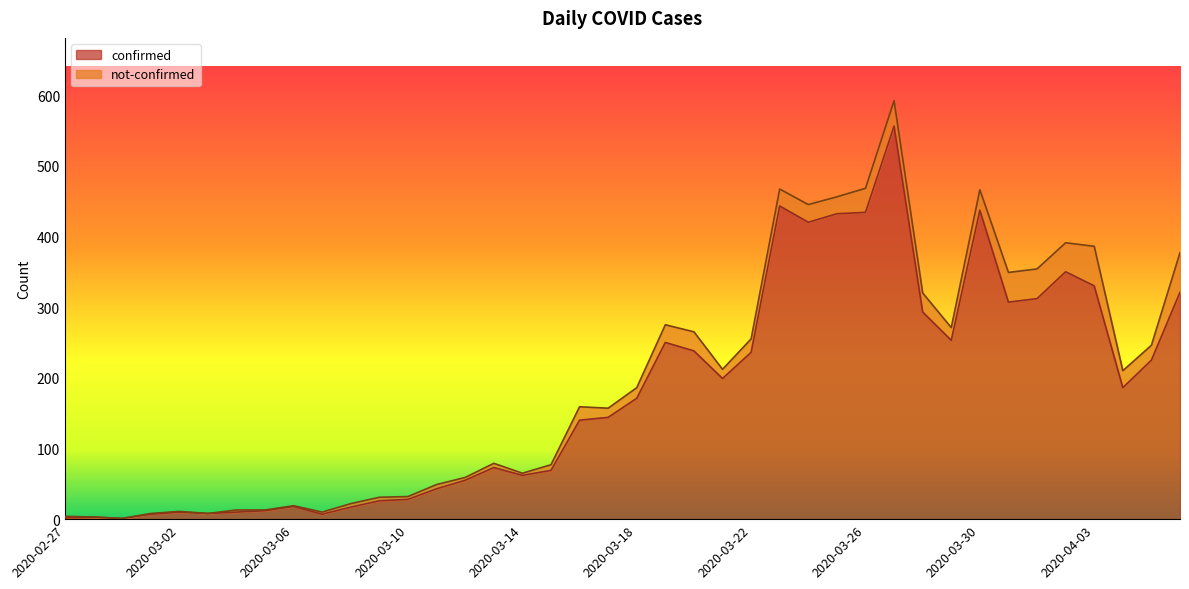

What is the greatest value displayed?

556